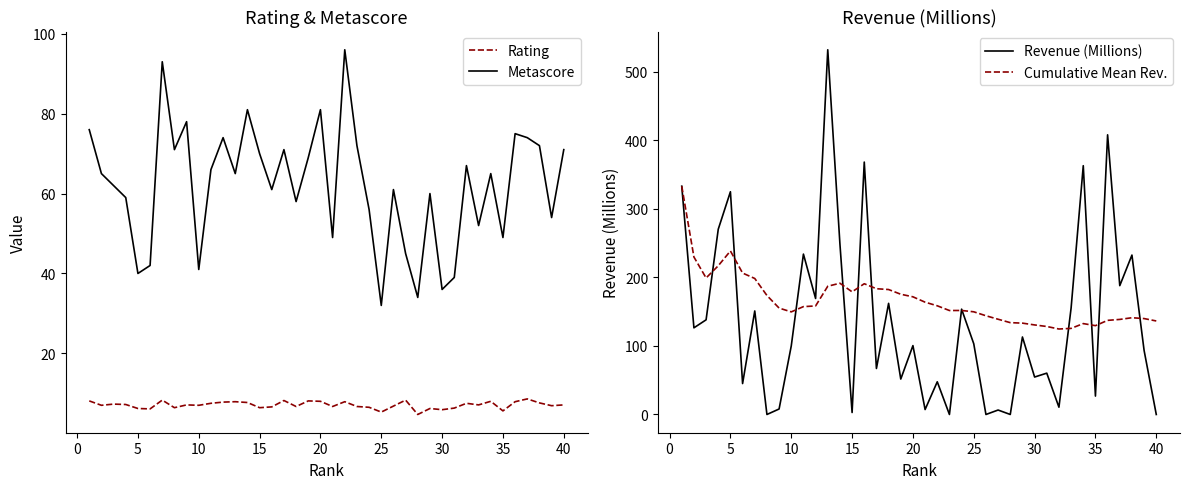

Which series ends up on top after the final intersection of Metascore and Revenue (Millions)?

Metascore